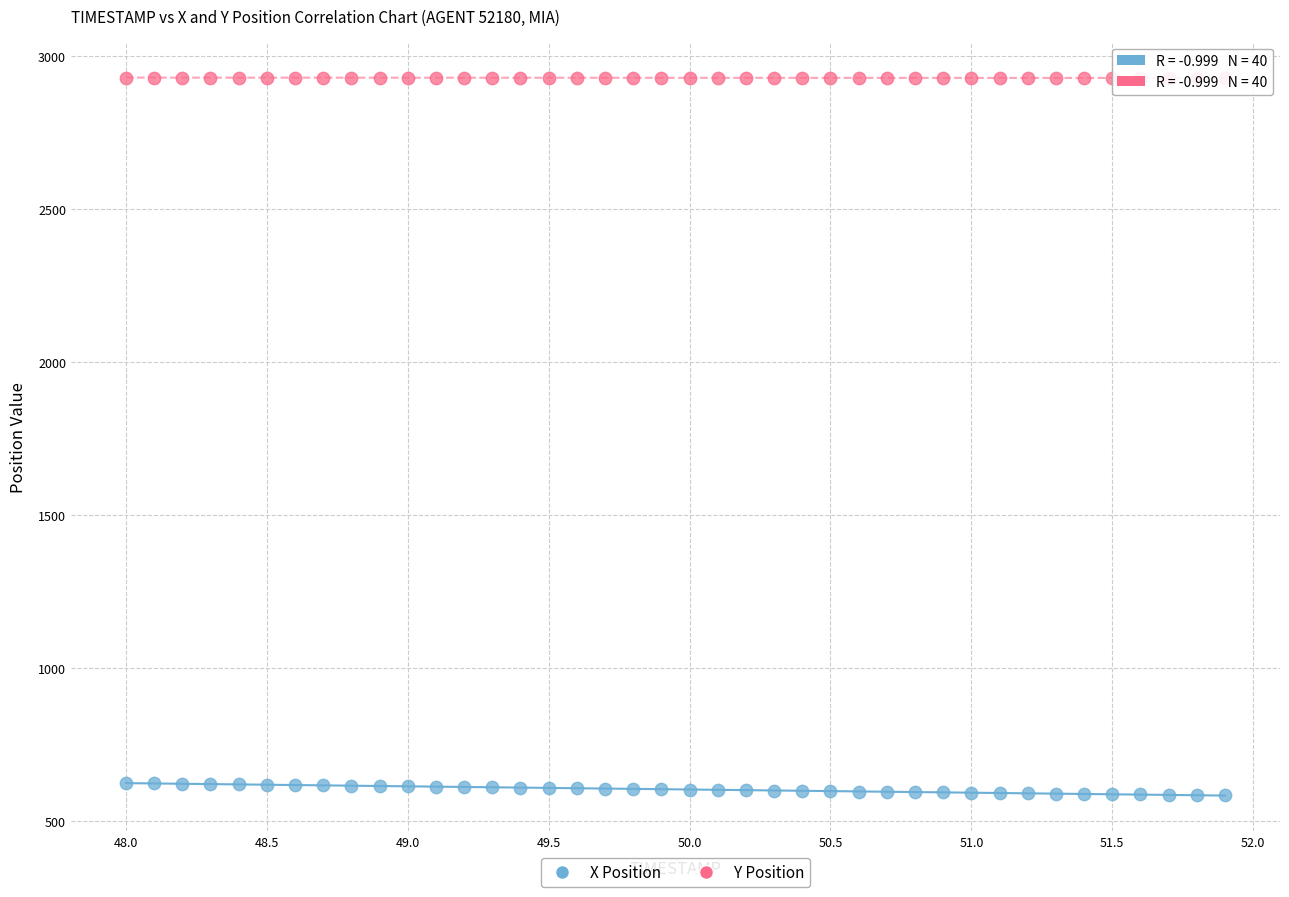

Across all data points, what is the range of Y values (max minus min)?

2344.3